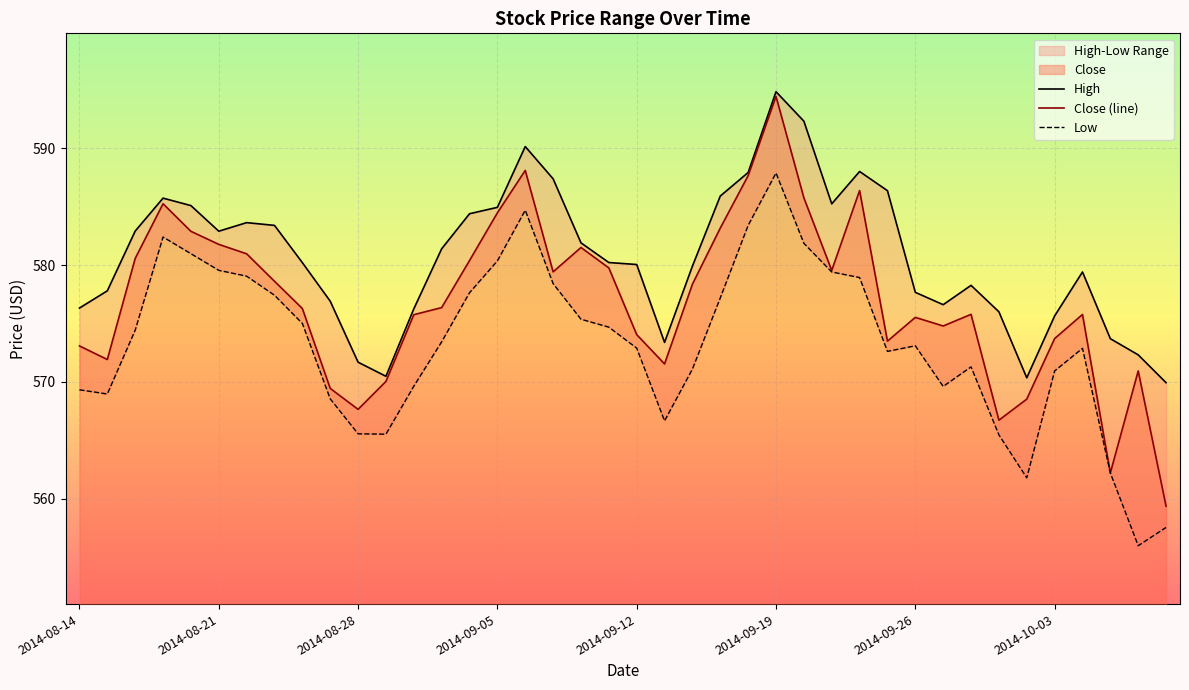

At which label does Close (line) reach its peak?

2014-09-19